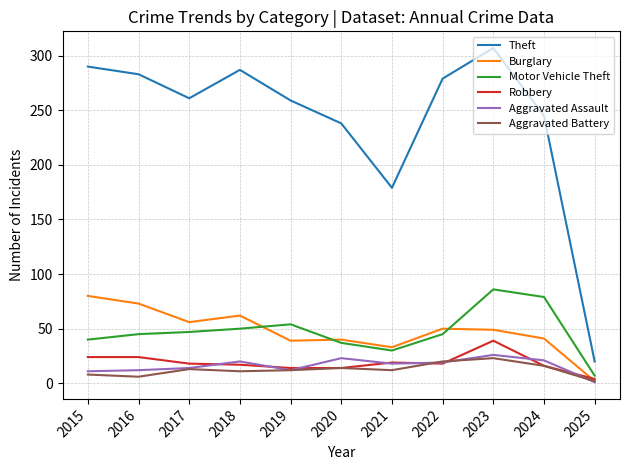

Which series has the widest spread of values?

Theft